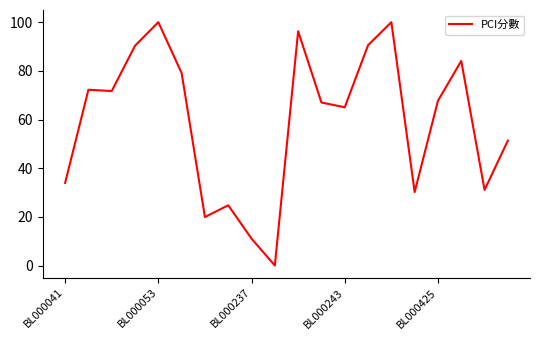

What is the greatest value displayed?

100.0